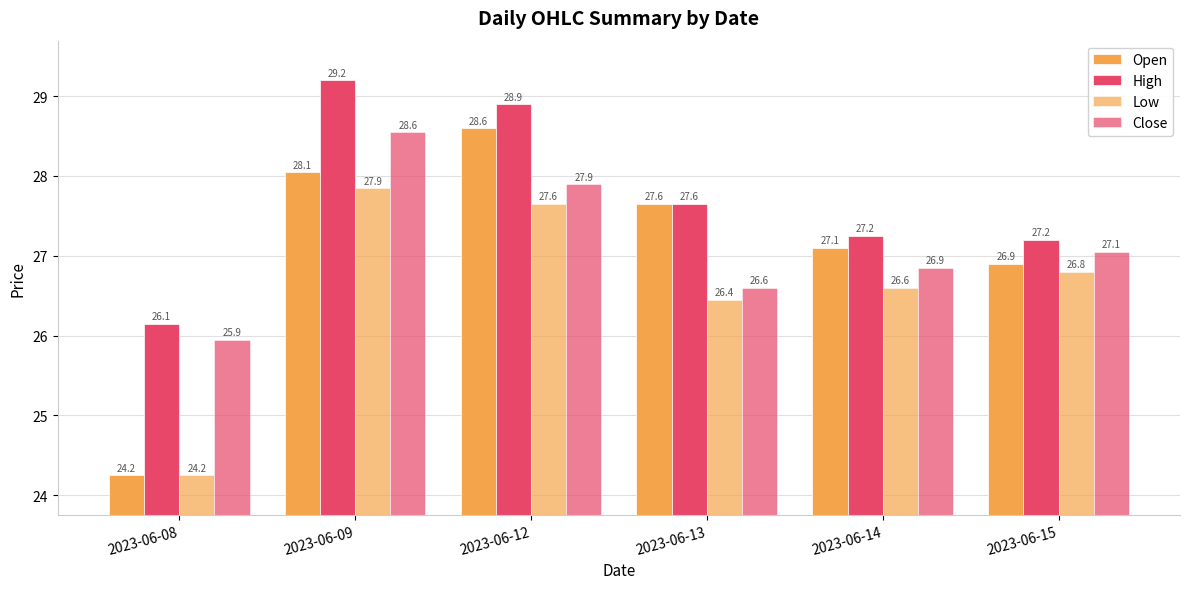

Are the bars horizontal?

No